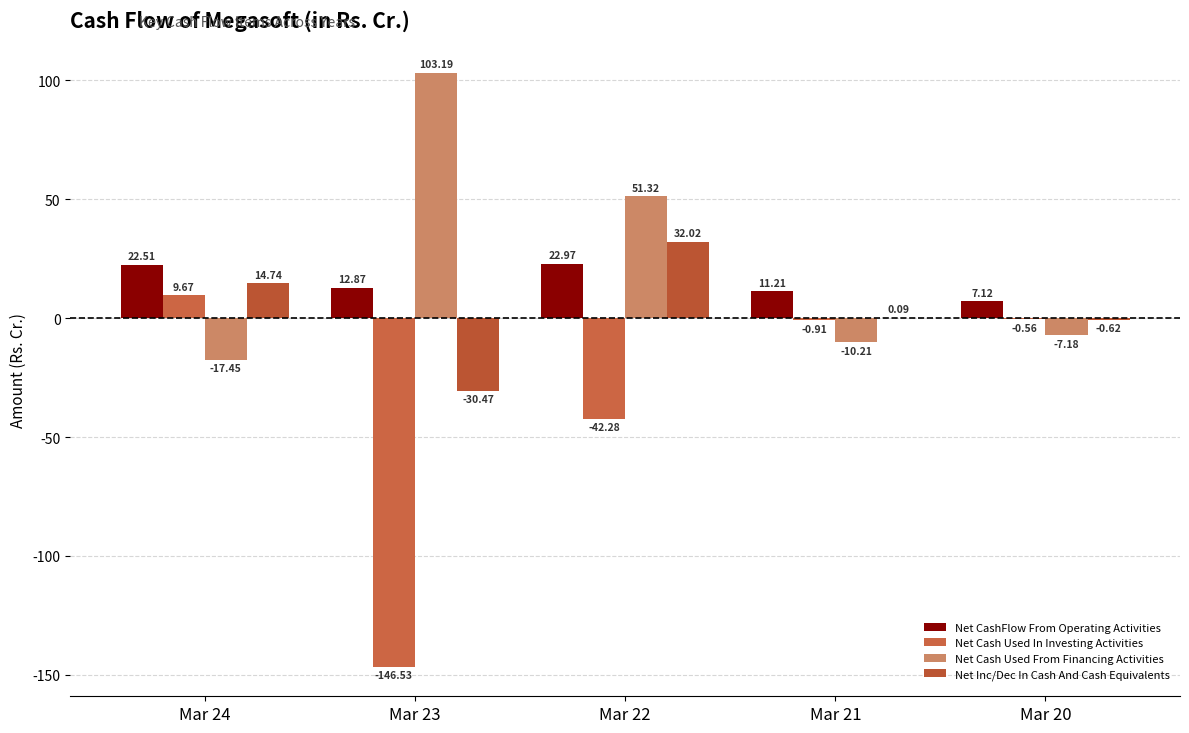

Reading left to right, extract all data points from this chart.

Net CashFlow From Operating Activities: 22.5	12.9	23.0	11.2	7.1
Net Cash Used In Investing Activities: 9.7	-146.5	-42.3	-0.9	-0.6
Net Cash Used From Financing Activities: -17.4	103.2	51.3	-10.2	-7.2
Net Inc/Dec In Cash And Cash Equivalents: 14.7	-30.5	32.0	0.1	-0.6